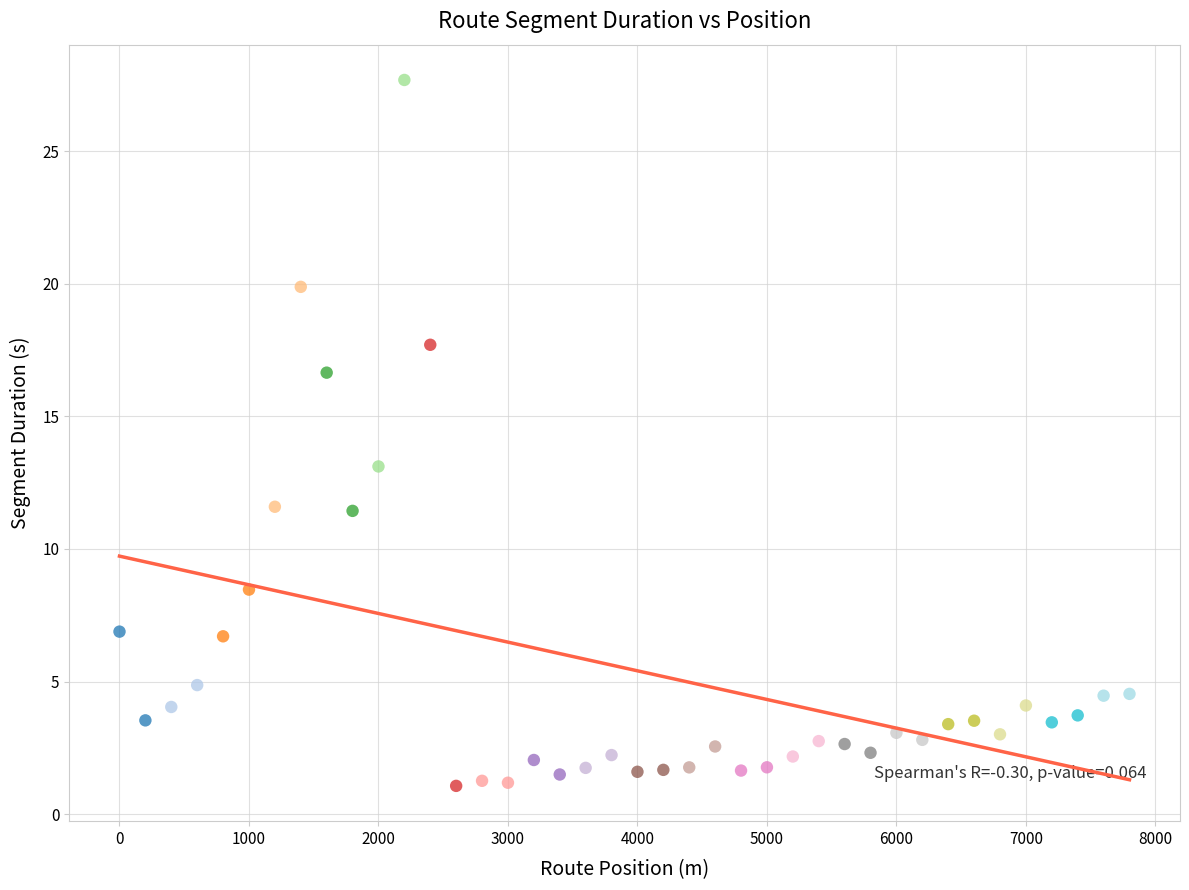

What is the range of Y values (max minus min)?

26.6